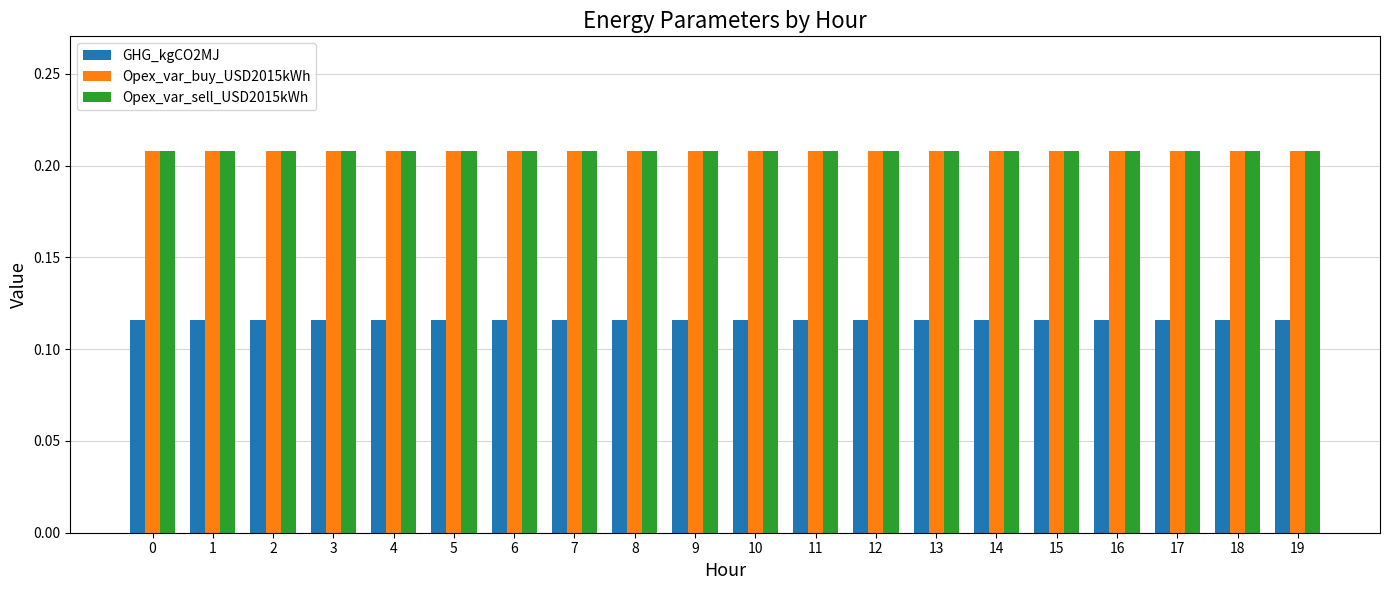

Is the value of Opex_var_buy_USD2015kWh at 19 greater than the value of GHG_kgCO2MJ at 16?

Yes